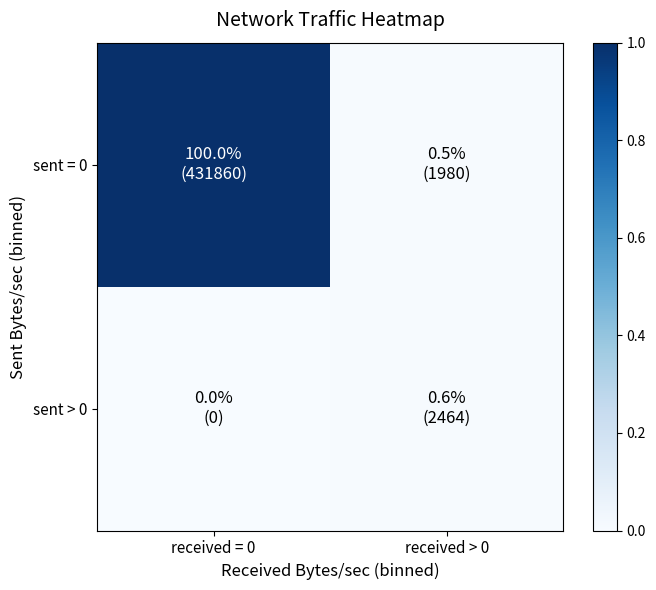

Between received > 0 and received = 0, which is larger?

received = 0